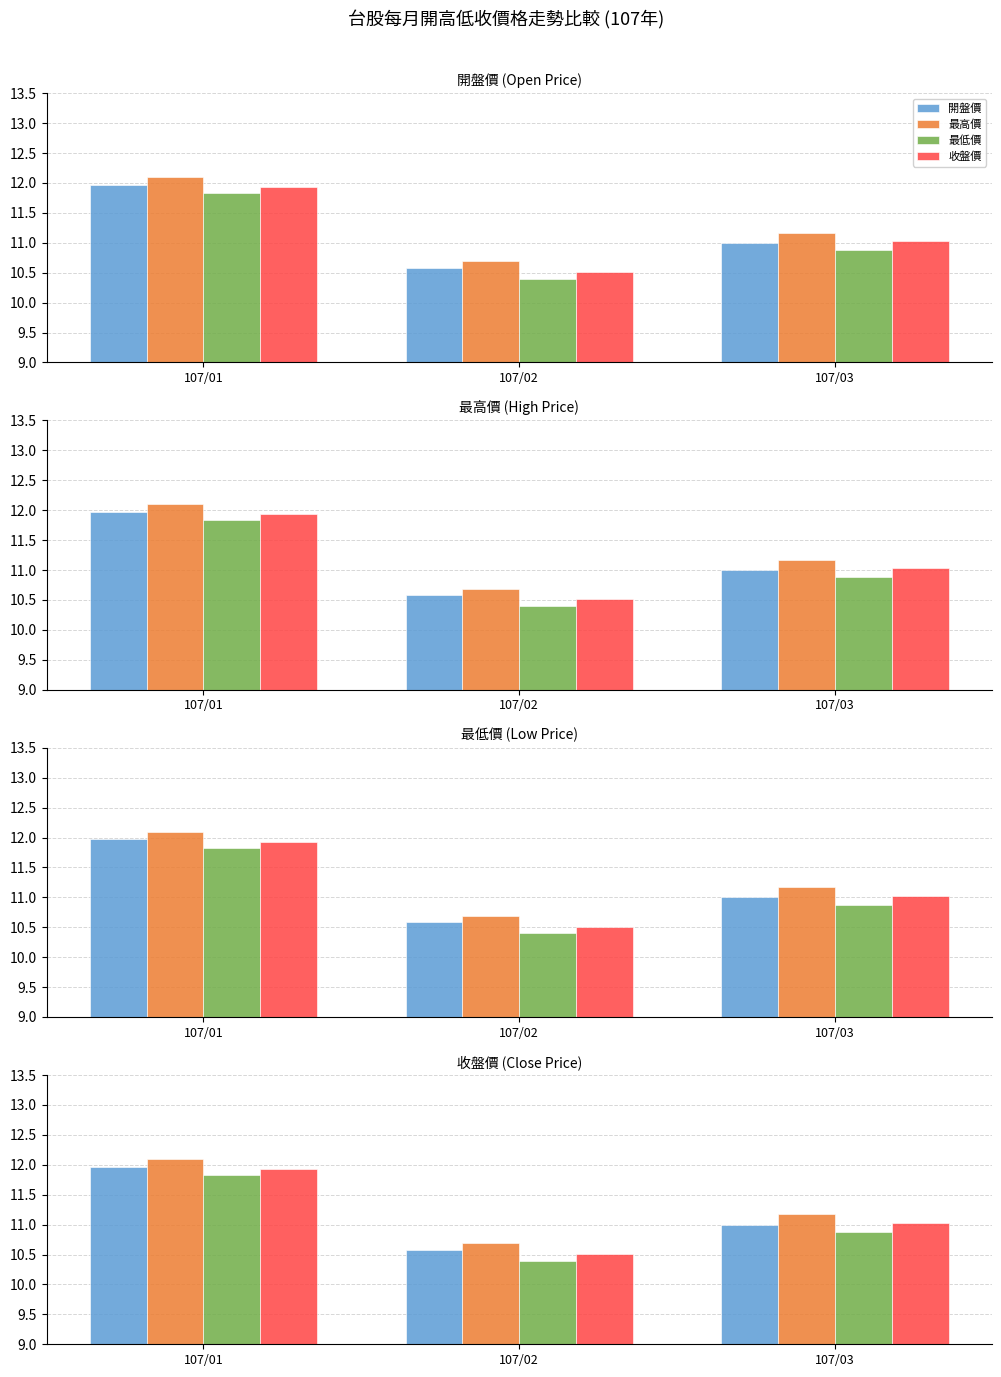

Which has a higher value, 107/02 or 107/03?

107/03